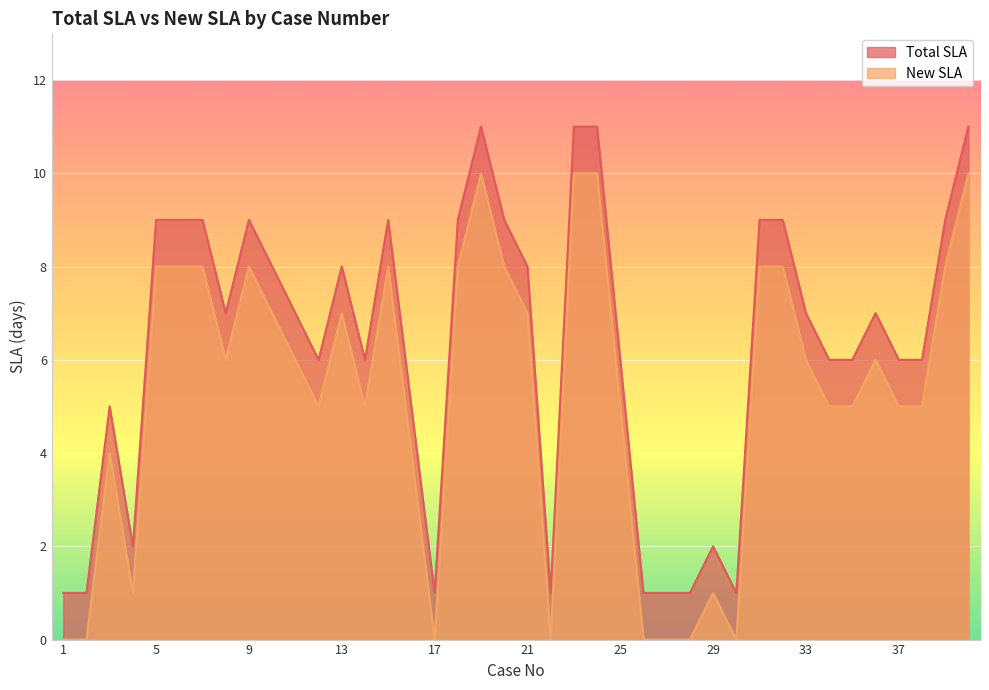

The New SLA series shows 7 at 10. True or false?

True